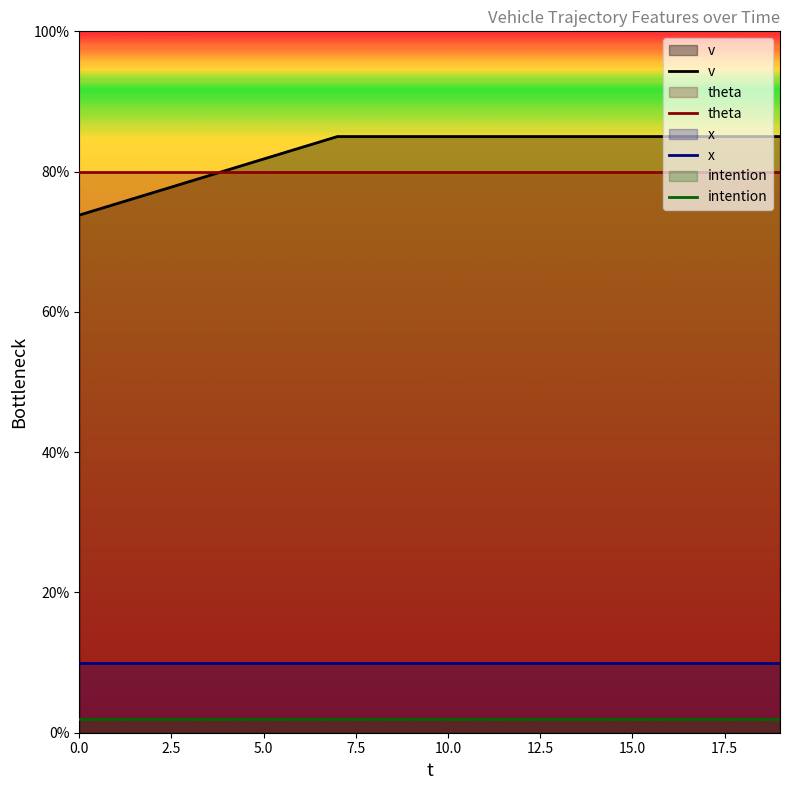

Which series has the largest range (max minus min)?

v